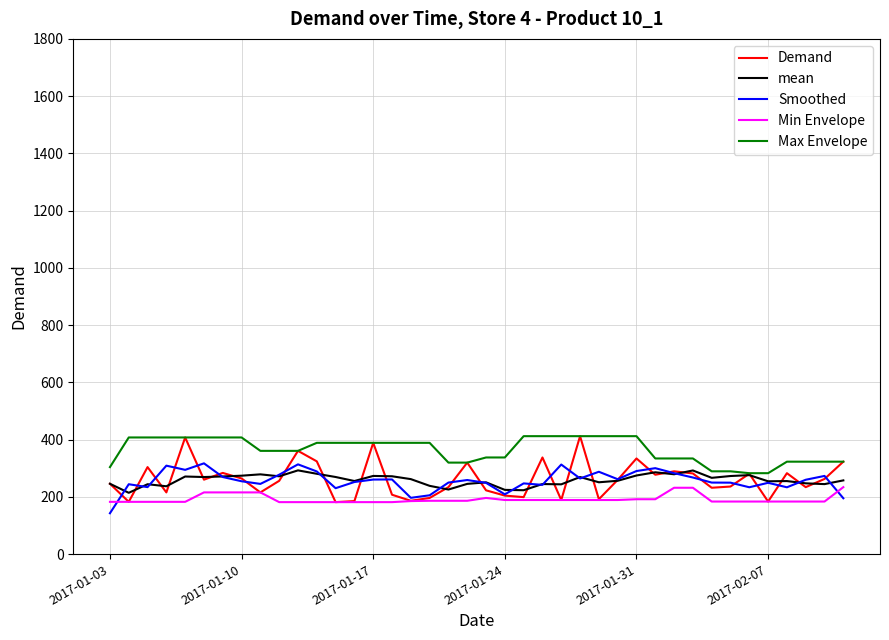

What is the smallest value displayed?

142.9